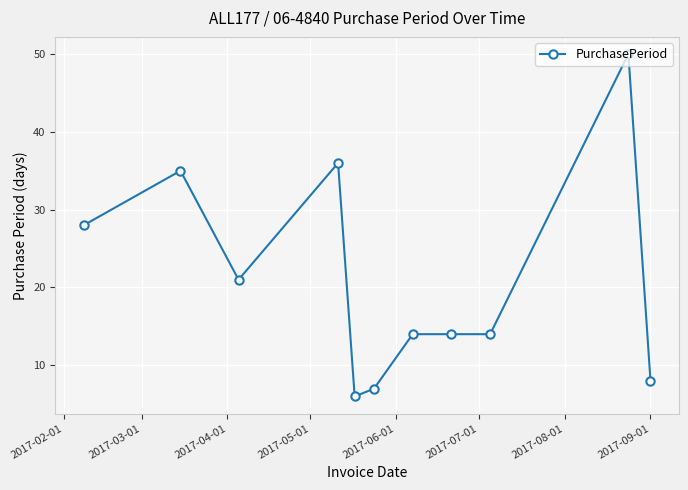

Reading right to left, transcribe all the data shown in this chart.

8	50	14	14	14	7	6	36	21	35	28